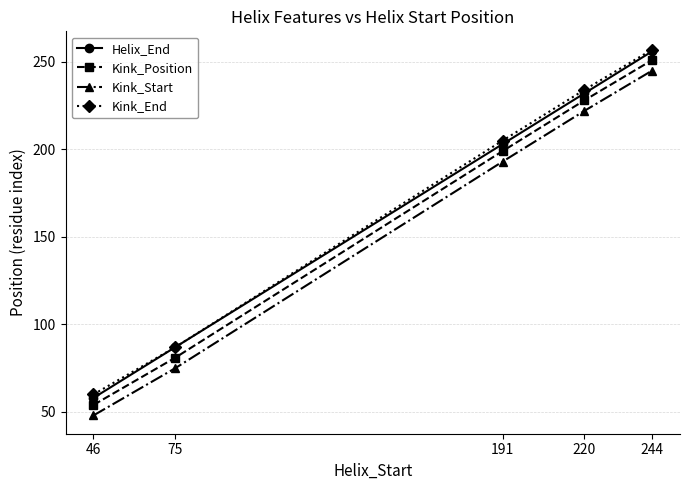

Reading left to right, list all the values displayed in this chart.

Helix_End: 58	87	203	232	256
Kink_Position: 54	81	199	228	251
Kink_Start: 48	75	193	222	245
Kink_End: 60	87	205	234	257